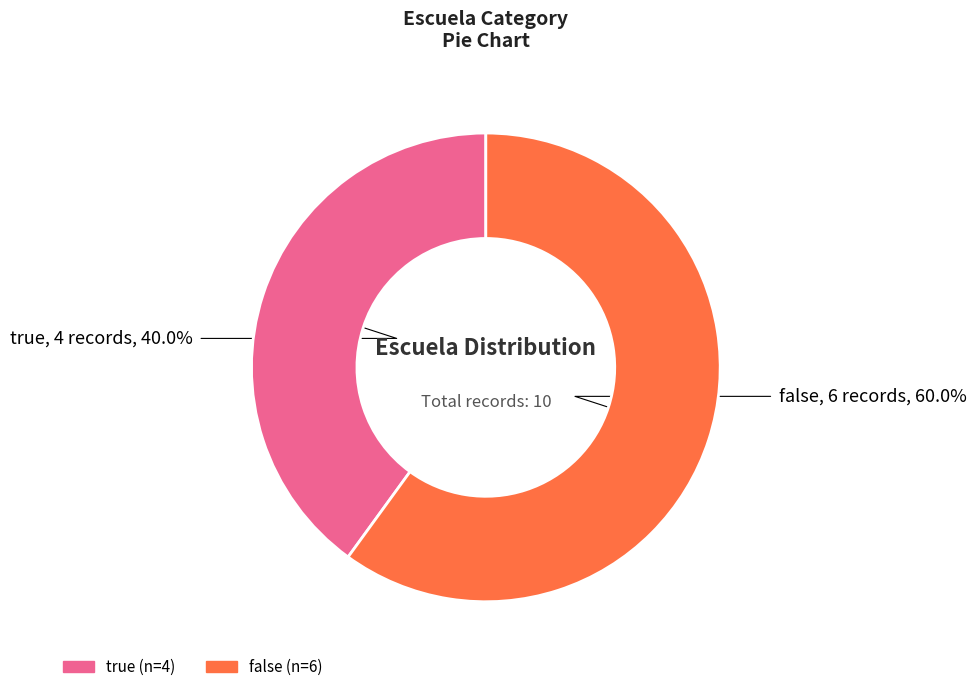

Count the number of slices in the pie.

2